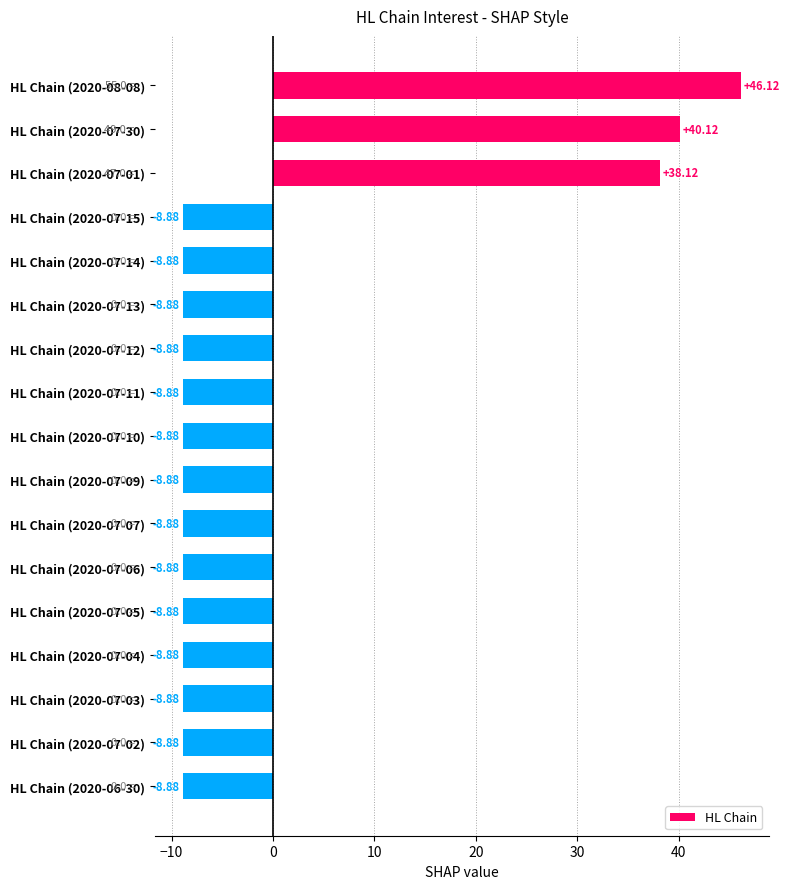

Which has a higher value, HL Chain (2020-07-30) or HL Chain (2020-07-07)?

HL Chain (2020-07-30)